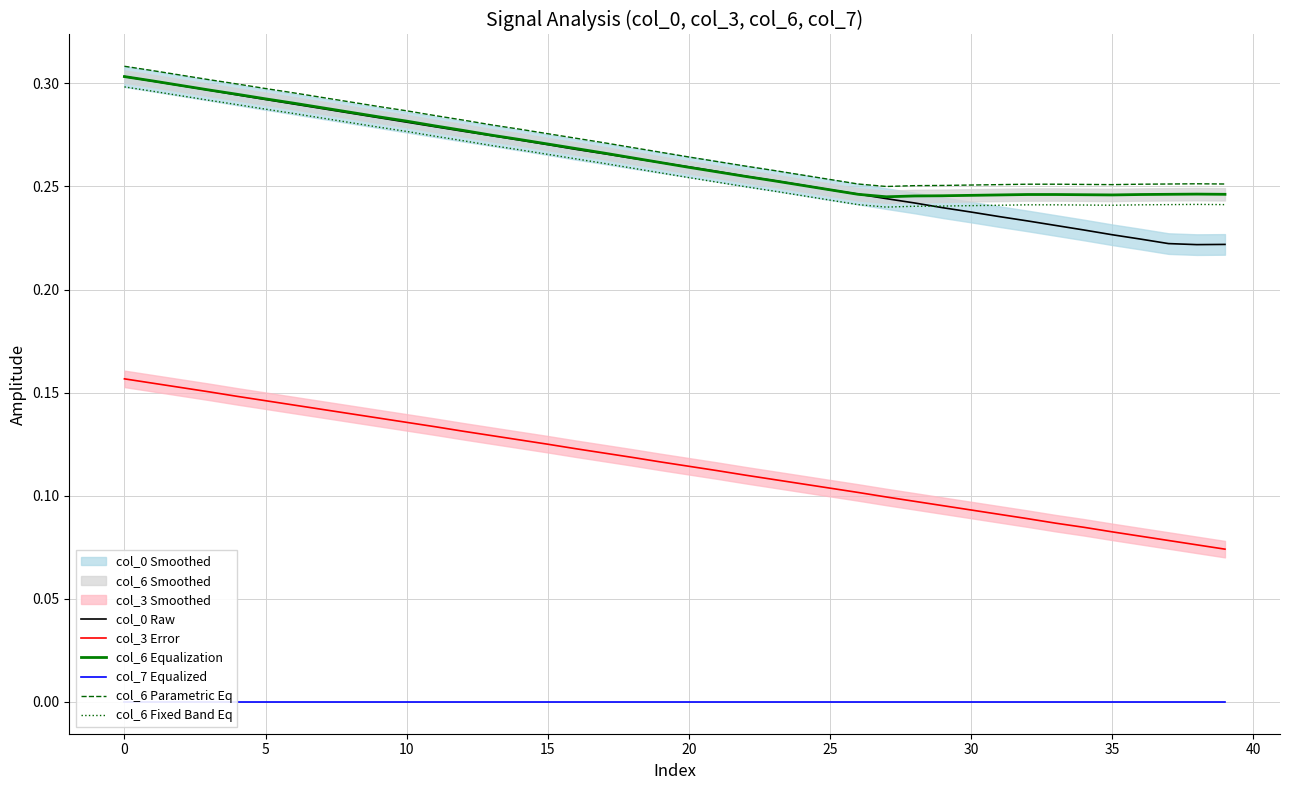

Which series has the widest spread of values?

col_3 Error